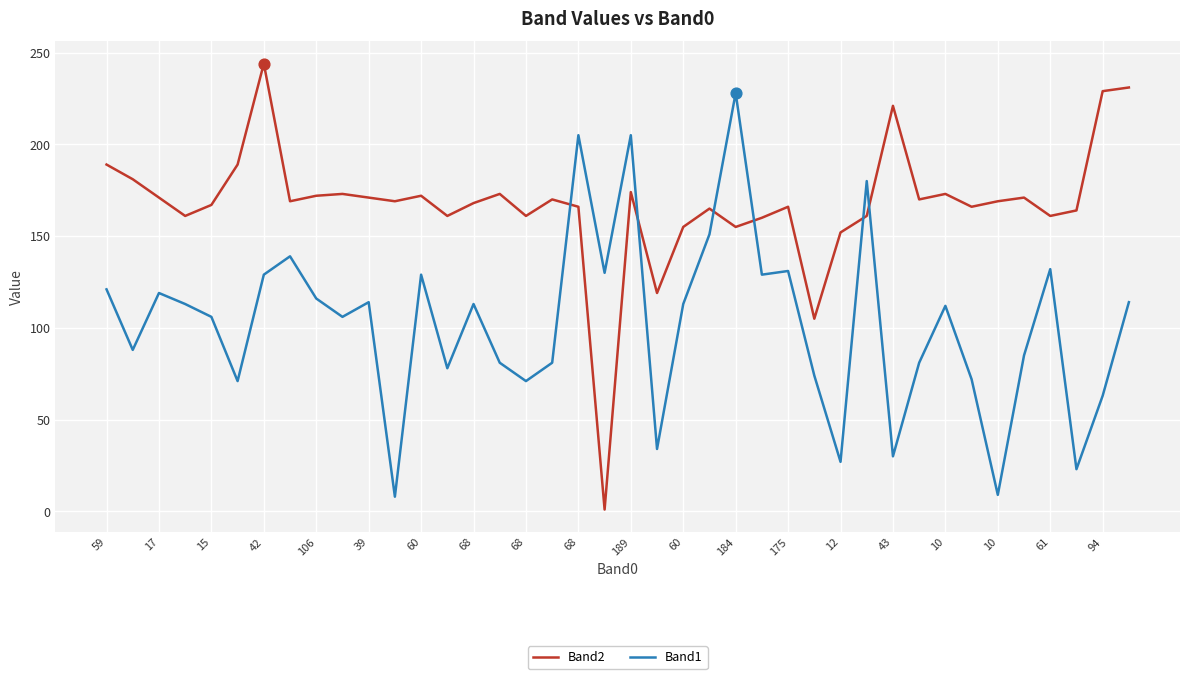

Which series has the largest range (max minus min)?

Band2